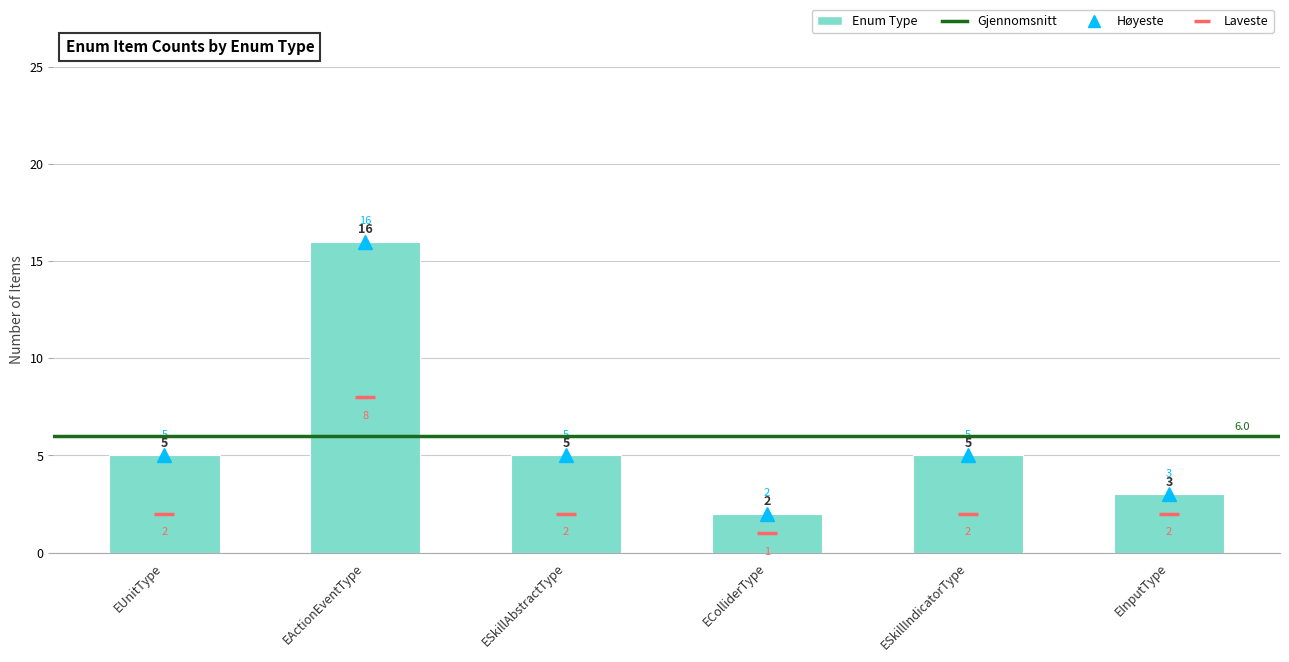

Reading right to left, transcribe all the data shown in this chart.

3	5	2	5	16	5